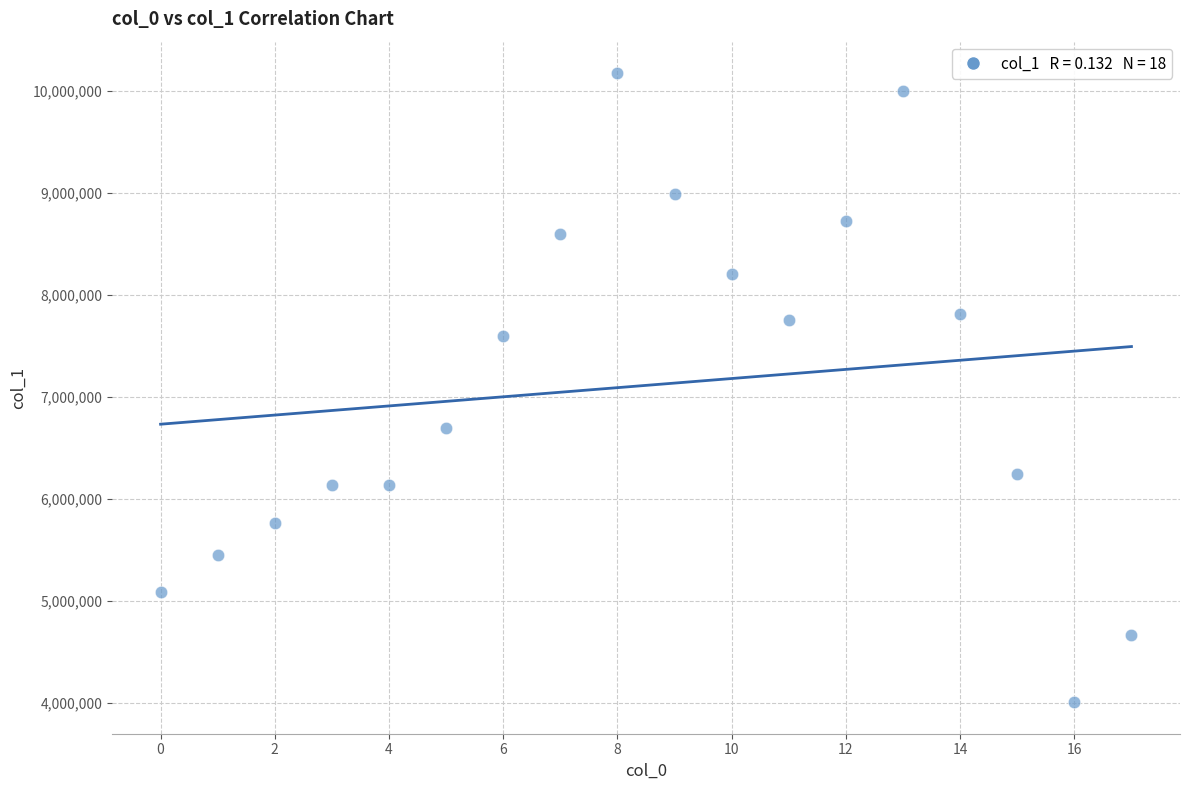

What is the range of Y values (max minus min)?

6165548